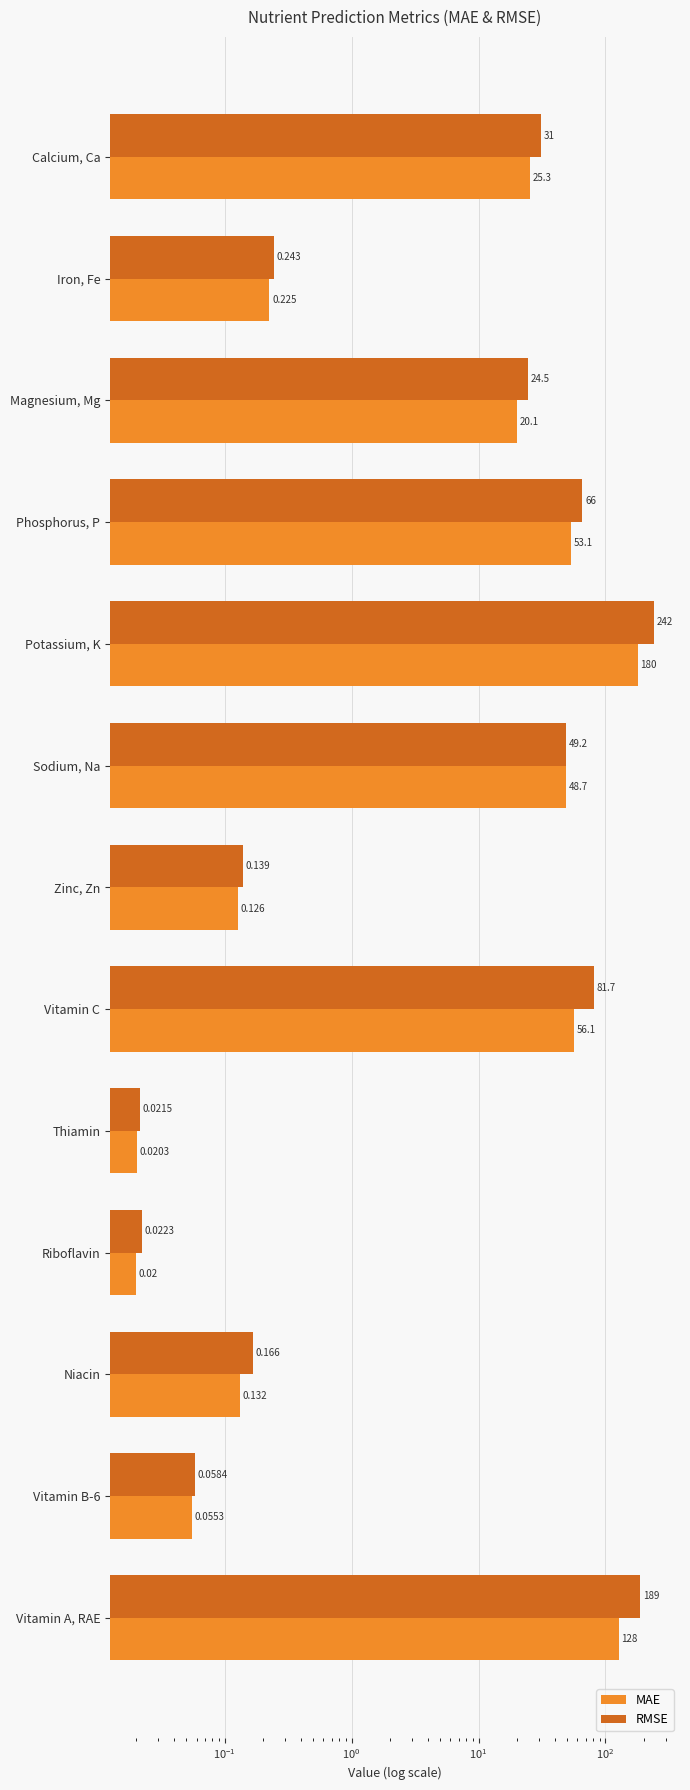

How many categories are shown in the chart?

13